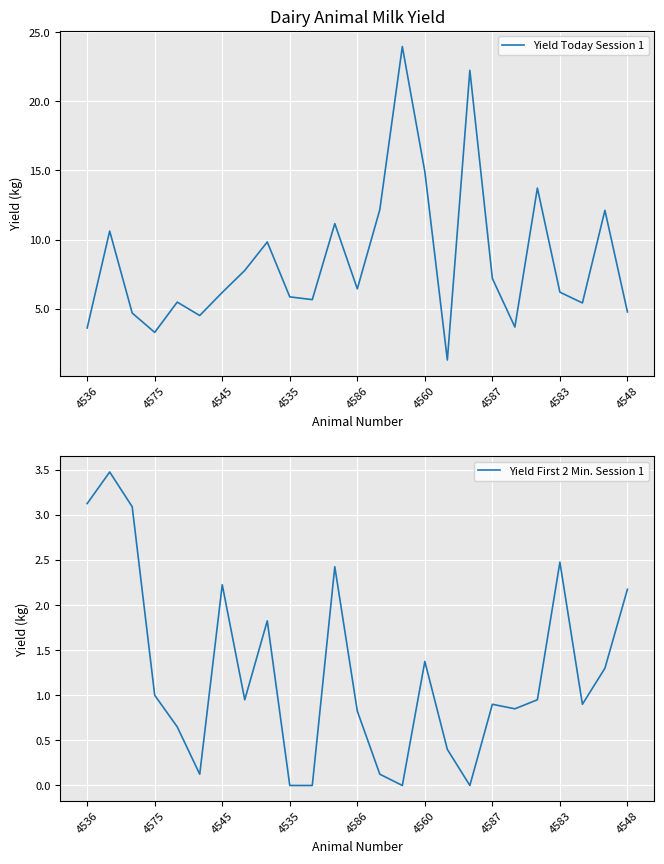

True or false: Yield First 2 Min. Session 1 and Yield Today Session 1 cross at least once.

False